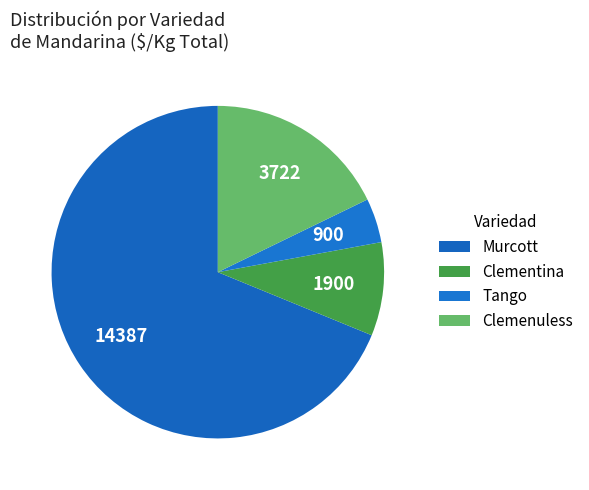

How many slices are in this pie chart?

4